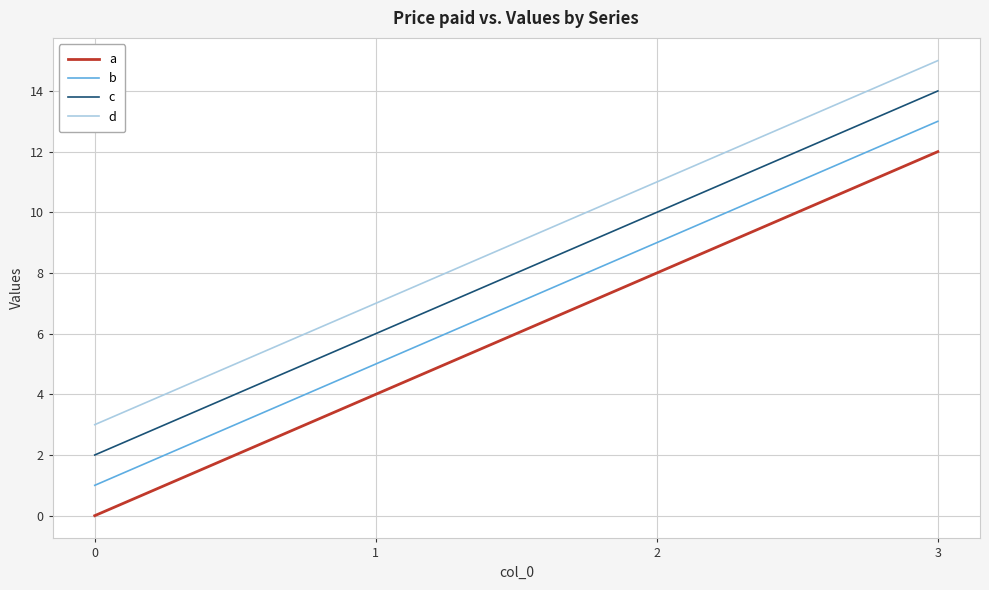

True or false: d and b intersect in this chart.

False